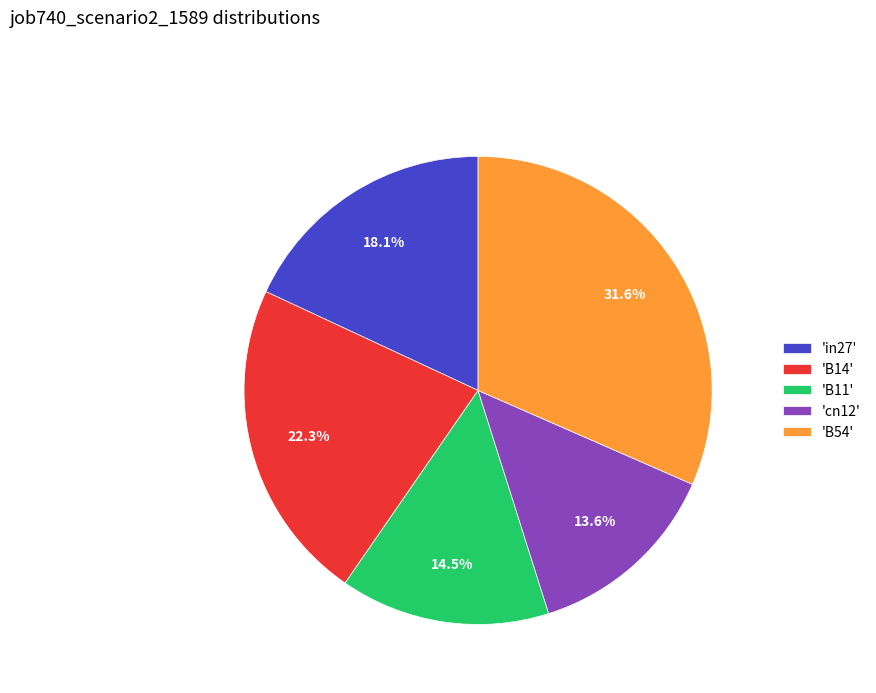

What is the total percentage of 'B11' and 'in27'?

32.6%